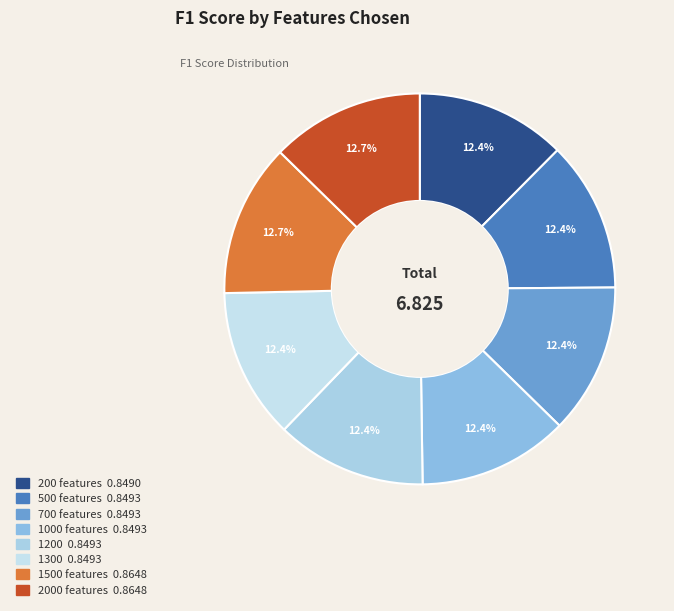

What percentage is NOT represented by 2000 features?

87.3%